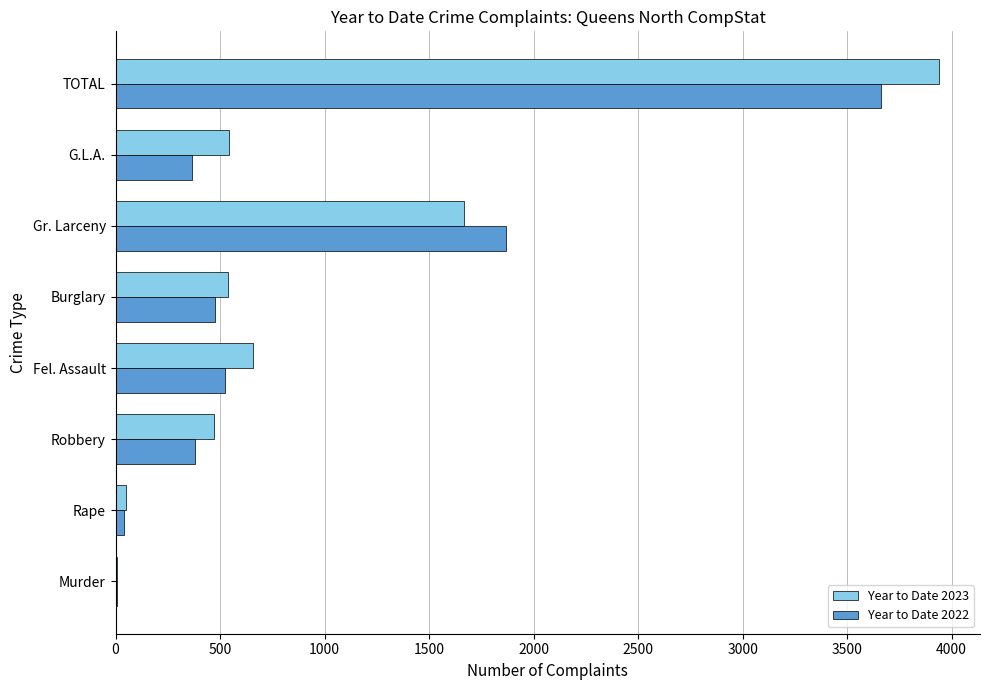

At which category is the sum across all series the highest?

TOTAL